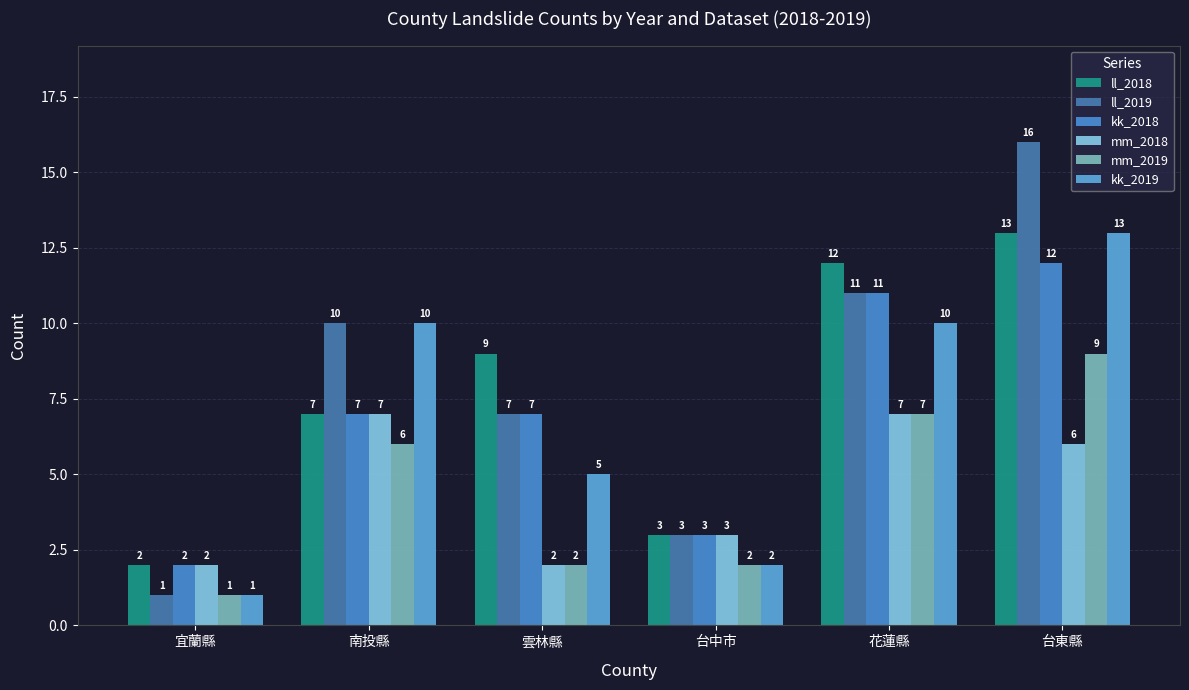

What is the spread (max minus min) of values at 南投縣?

4